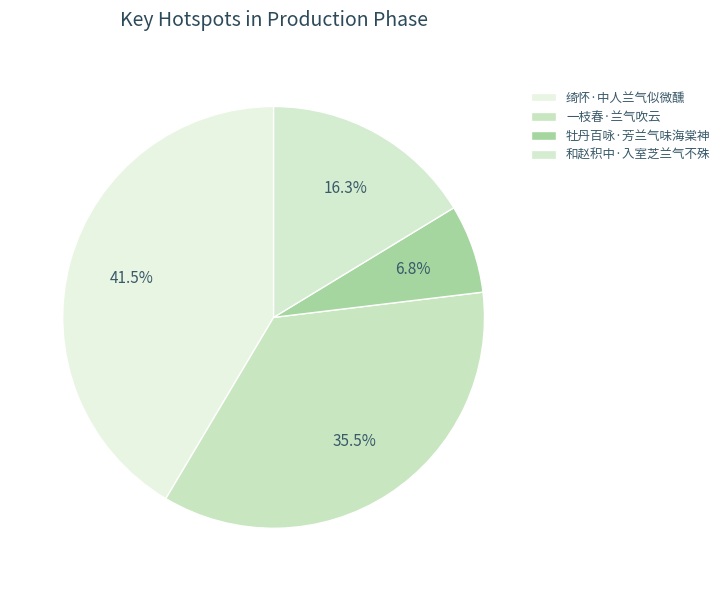

What is the largest slice in the pie chart?

绮怀·中人兰气似微醺